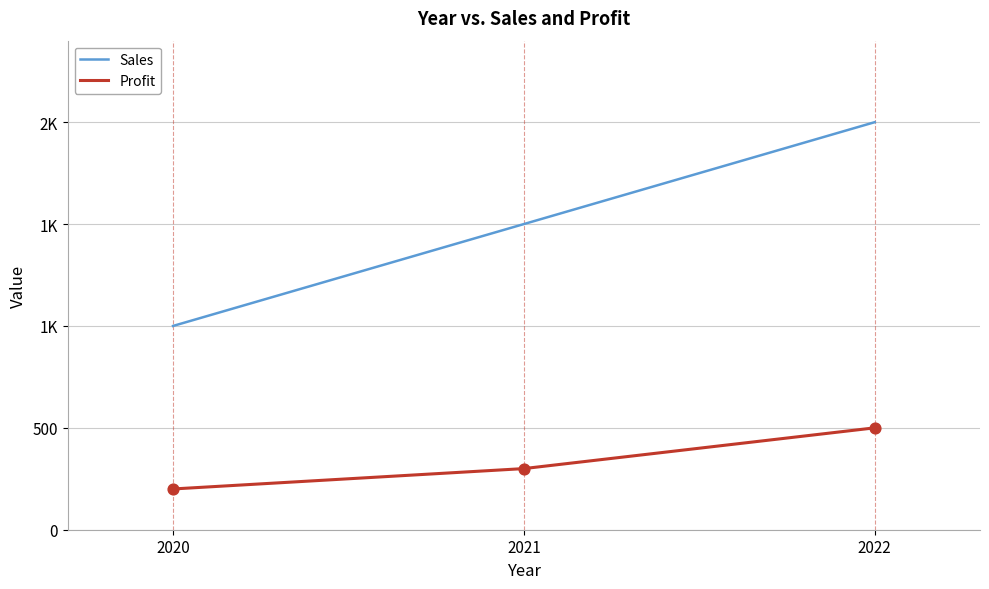

Does the chart have visible grid lines?

Yes